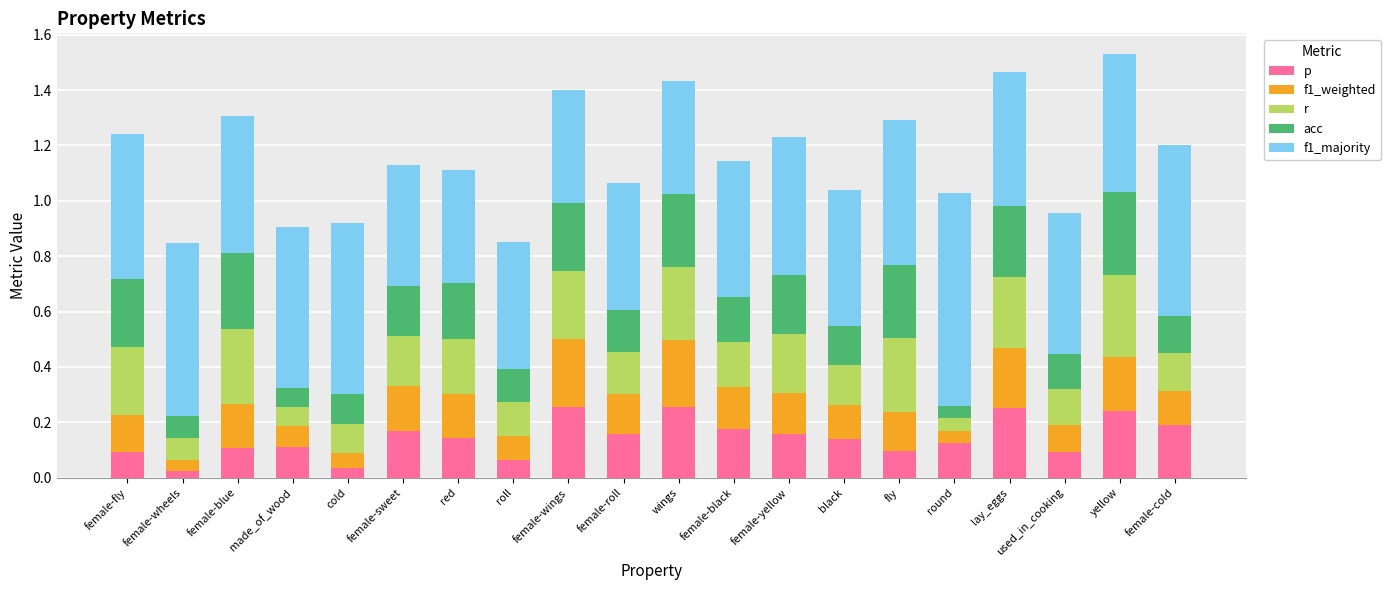

What is the label of the 10th bar from the right?

wings